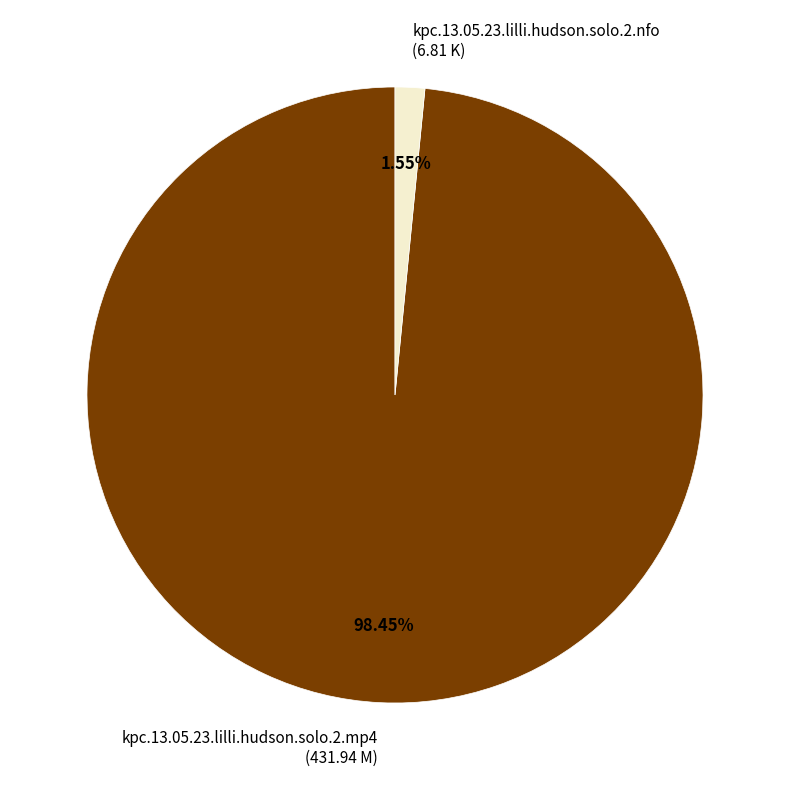

Which slice is the largest?

kpc.13.05.23.lilli.hudson.solo.2.mp4